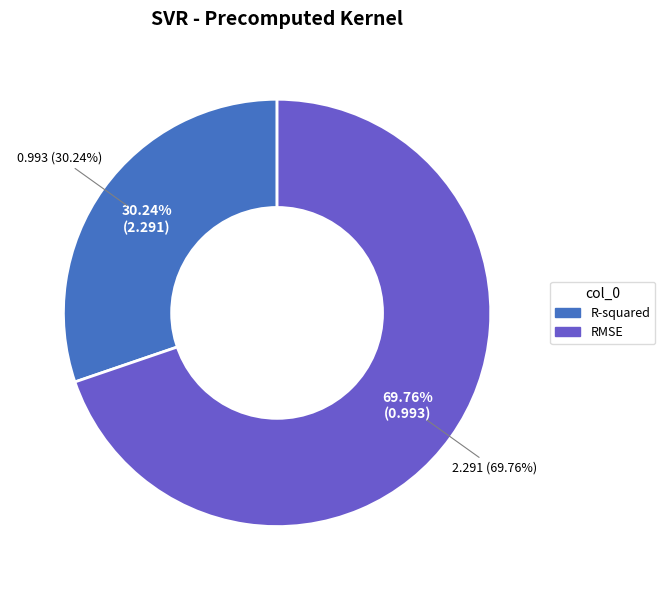

Which has a higher value, R-squared or RMSE?

RMSE